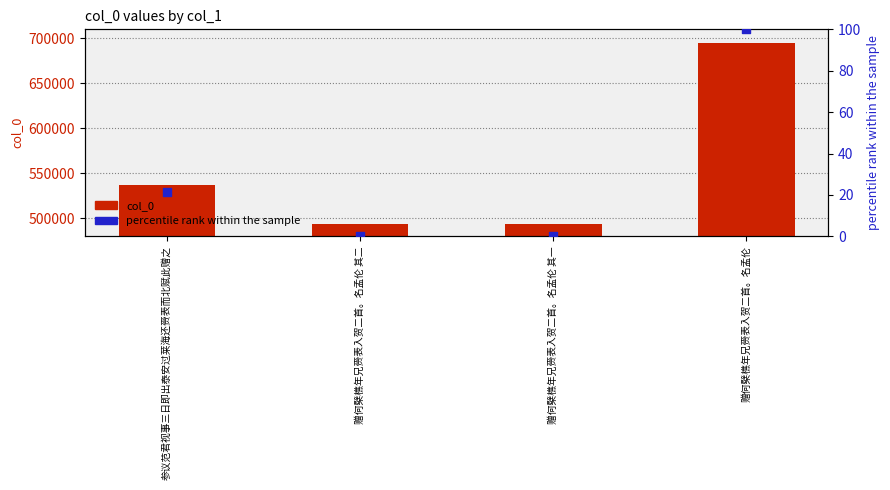

What is the total value across all series at 参议范君视事三日即出泰安过莱海还赍表而北赋此赠之?

536848.4